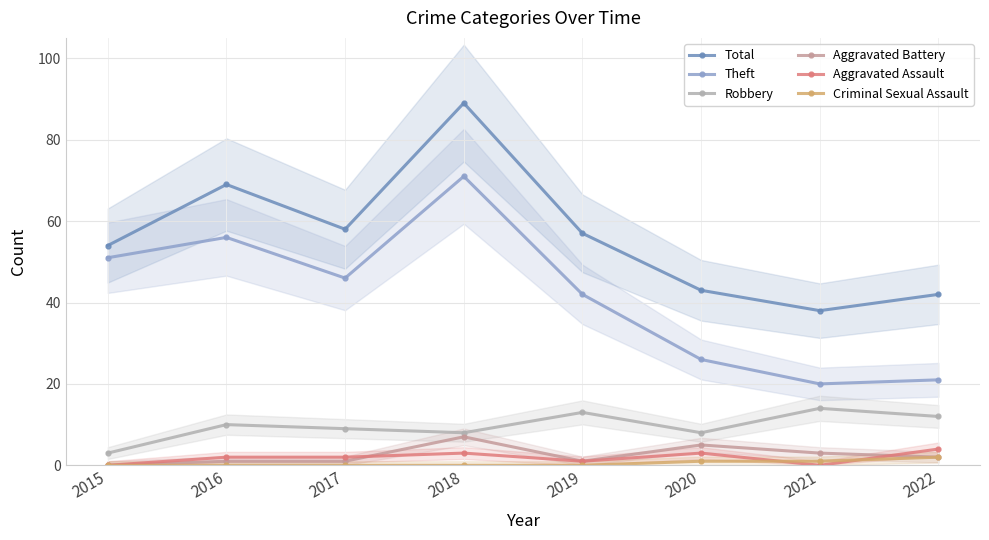

Which series has the largest total across all categories?

Total